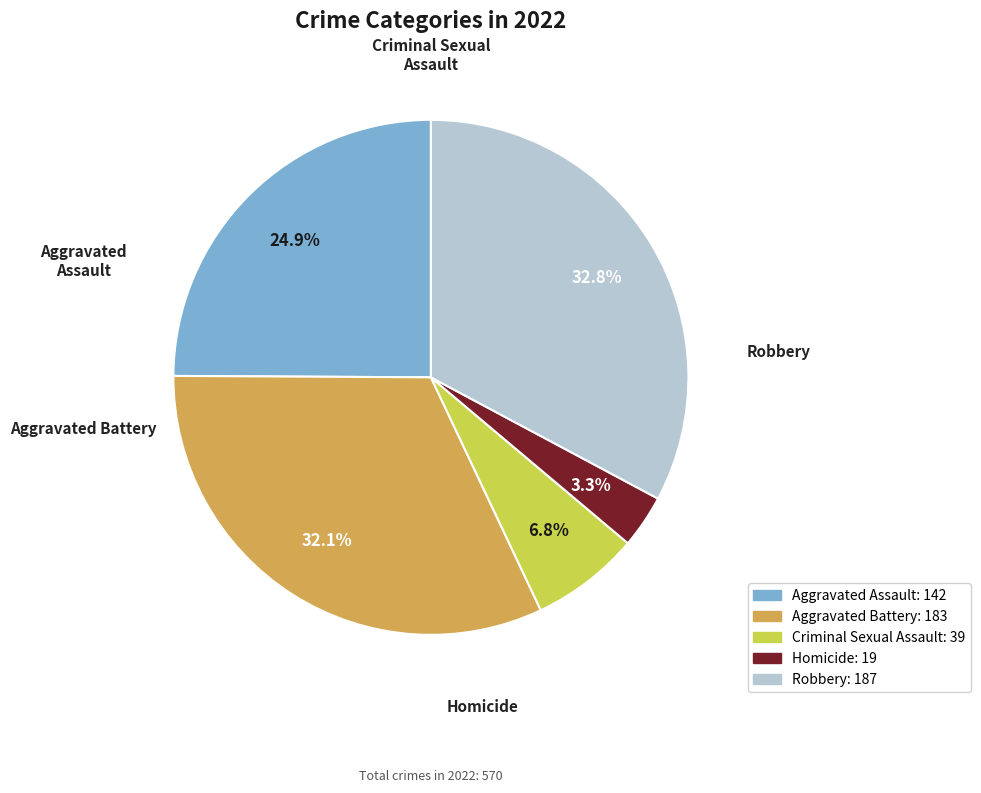

Is Aggravated Assault the majority of the pie?

No